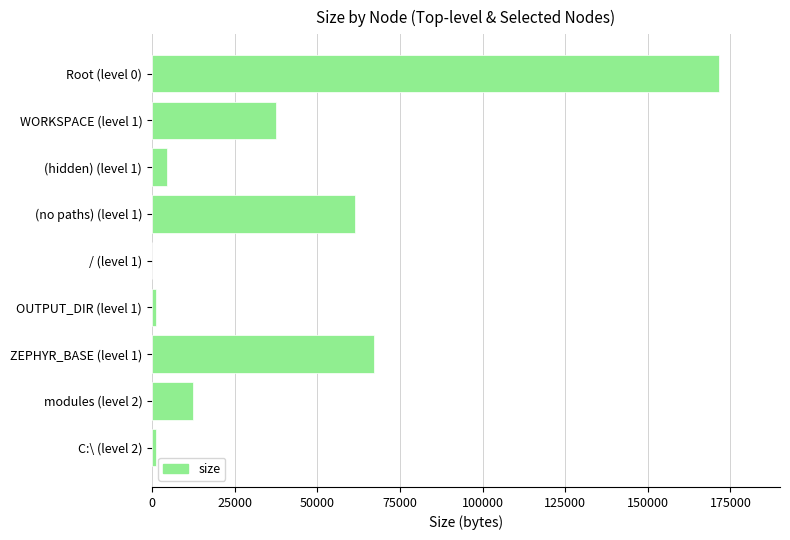

What is the maximum value shown in the chart?

171574